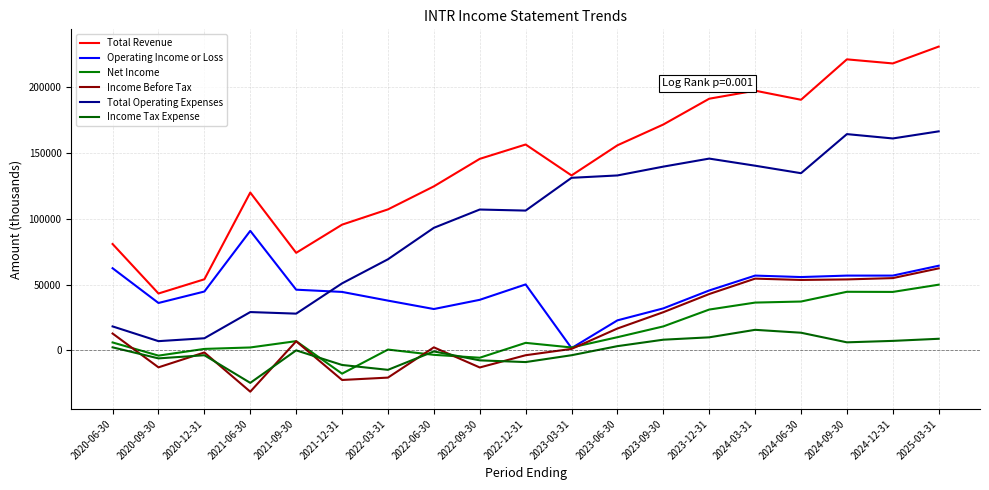

What are all the series names shown in the legend?

Total Revenue, Operating Income or Loss, Net Income, Income Before Tax, Total Operating Expenses, Income Tax Expense